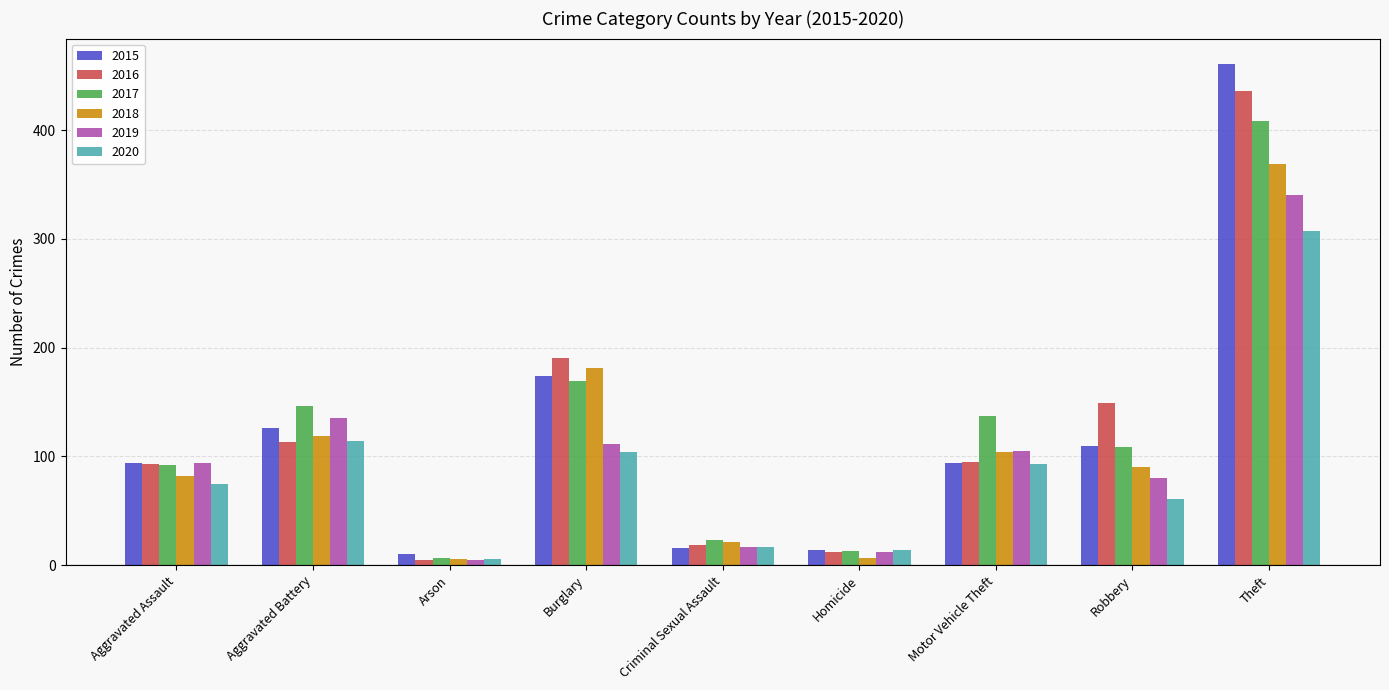

True or false: 2018 has a value of 165 at Motor Vehicle Theft.

False